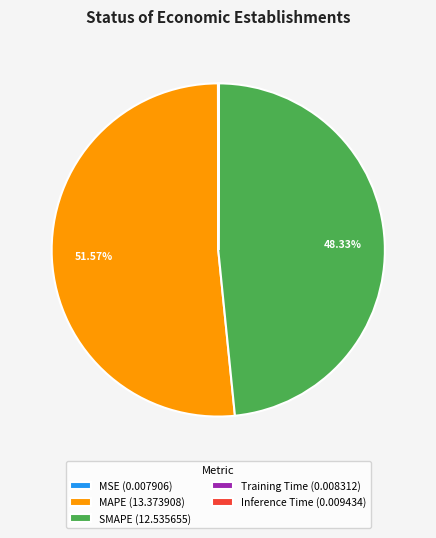

Which slice represents more than half of the pie?

MAPE